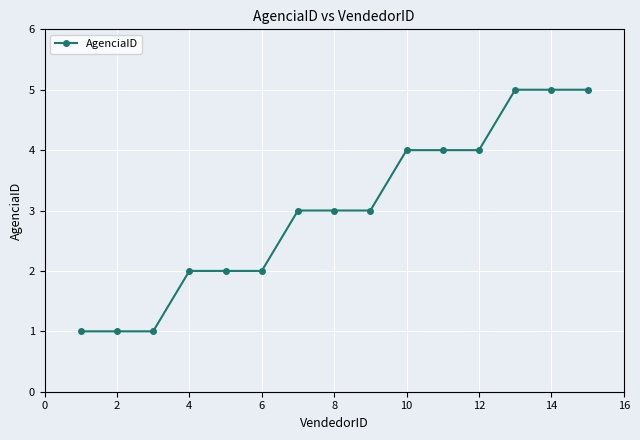

Reading left to right, list all the values displayed in this chart.

1	1	1	2	2	2	3	3	3	4	4	4	5	5	5